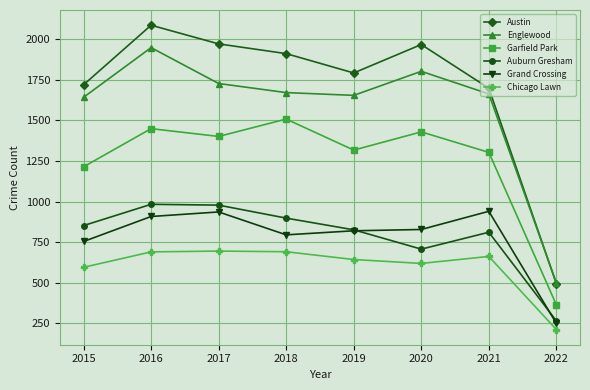

Rank the series by their maximum value, from highest to lowest.

Austin, Englewood, Garfield Park, Auburn Gresham, Grand Crossing, Chicago Lawn